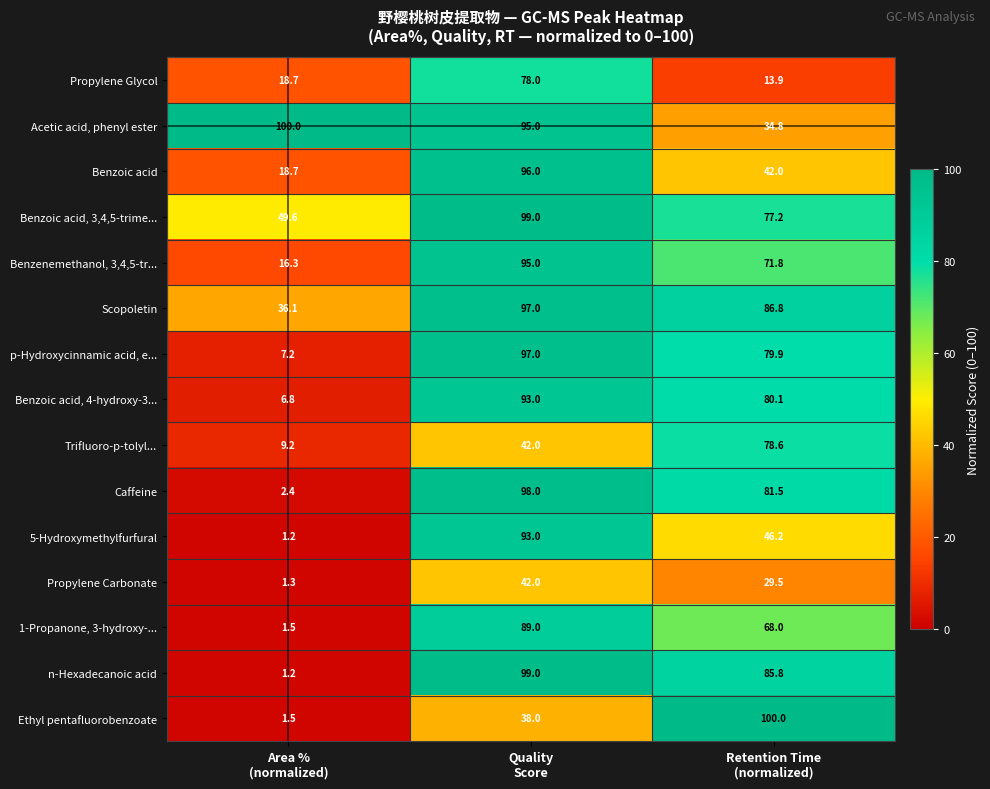

At how many categories does at least one series exceed 25?

3